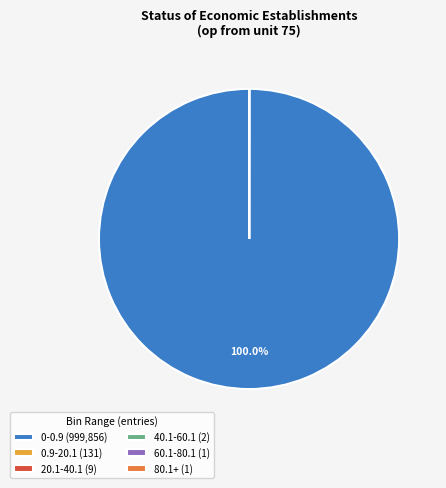

Is there any slice that represents more than half of the pie?

Yes